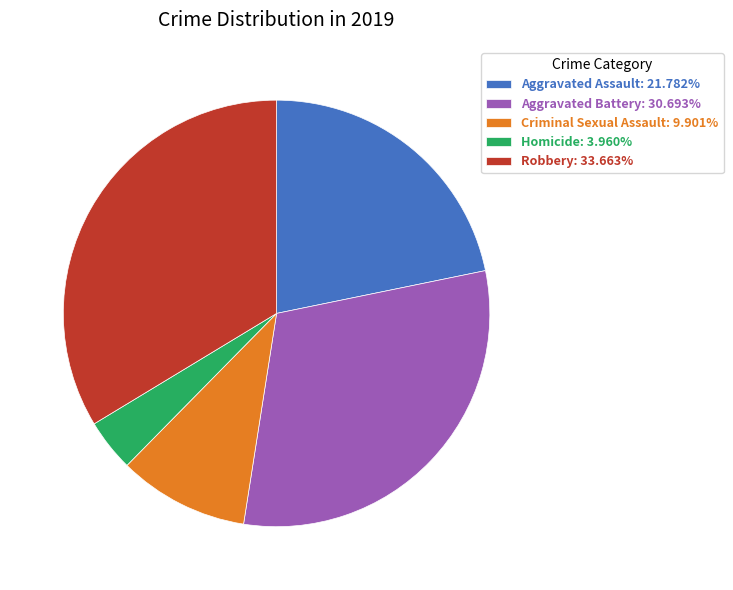

The Homicide slice represents 4% of the pie. True or false?

True